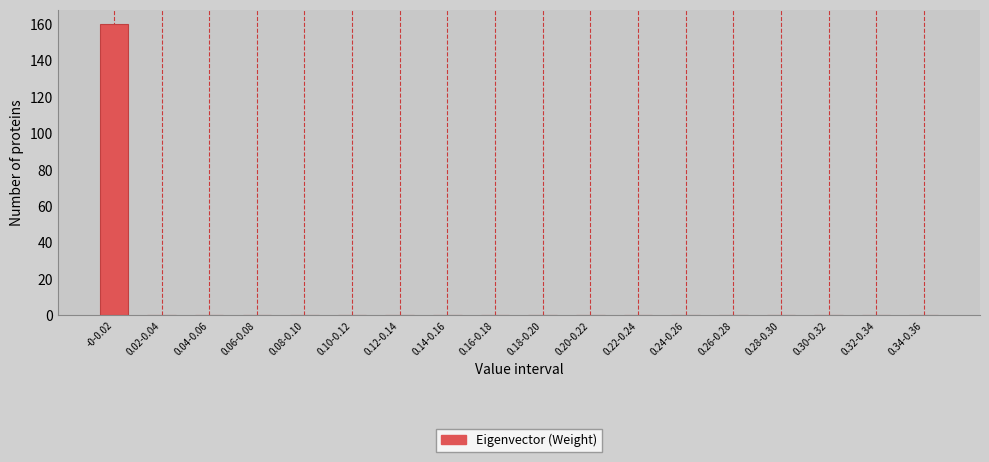

Reading right to left, extract all data points from this chart.

0.34-0.36=0	0.32-0.34=0	0.30-0.32=0	0.28-0.30=0	0.26-0.28=0	0.24-0.26=0	0.22-0.24=0	0.20-0.22=0	0.18-0.20=0	0.16-0.18=0	0.14-0.16=0	0.12-0.14=0	0.10-0.12=0	0.08-0.10=0	0.06-0.08=0	0.04-0.06=0	0.02-0.04=0	-0-0.02=160